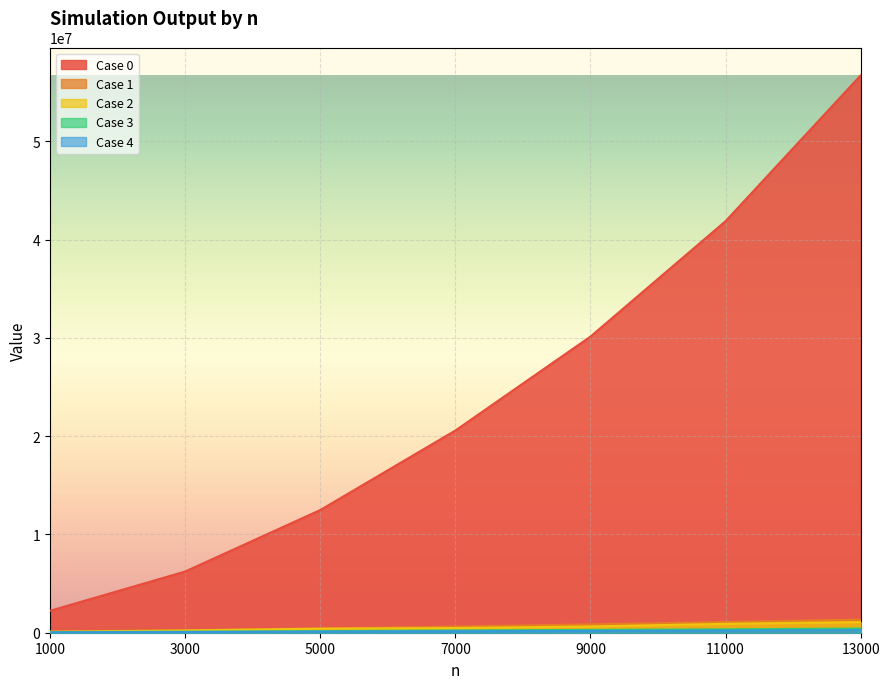

How many categories are shown in the chart?

7